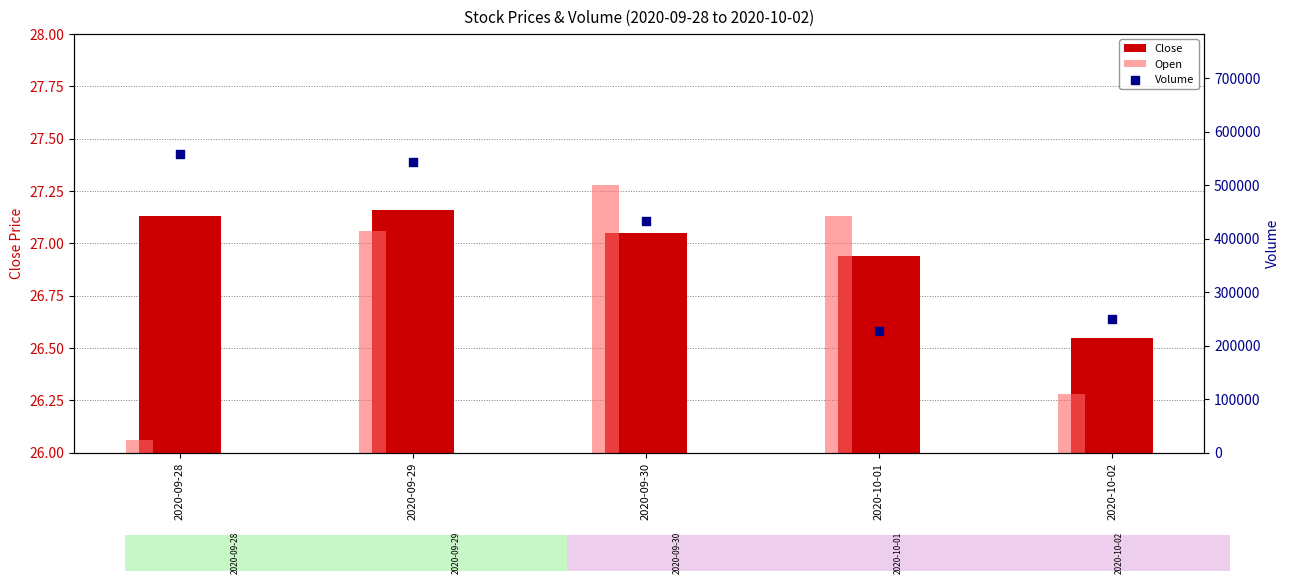

Which series reaches the minimum Y coordinate?

Open